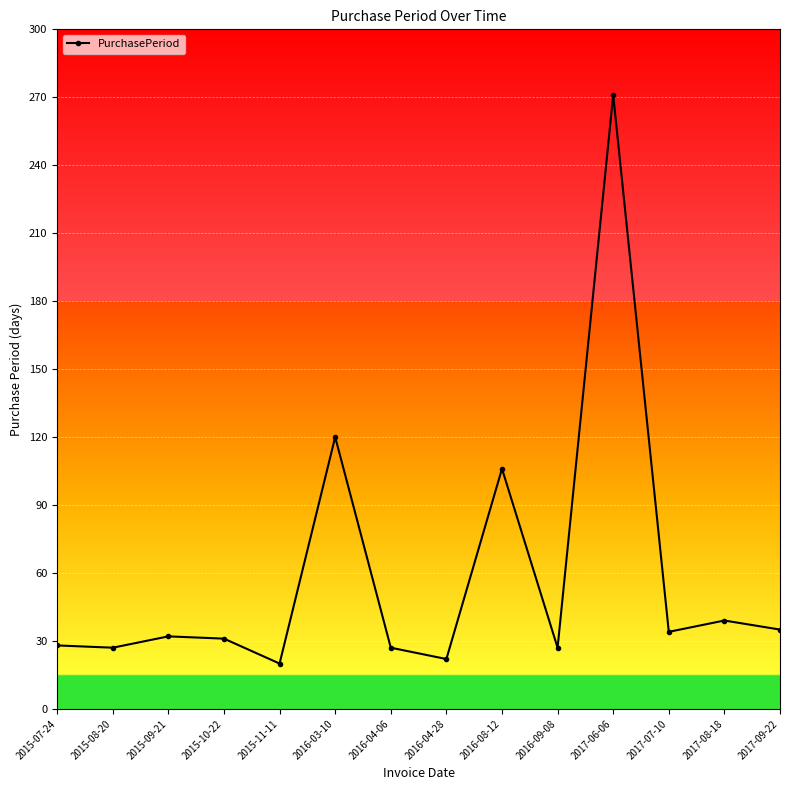

True or false: the data has more than 0 interior local peaks.

True